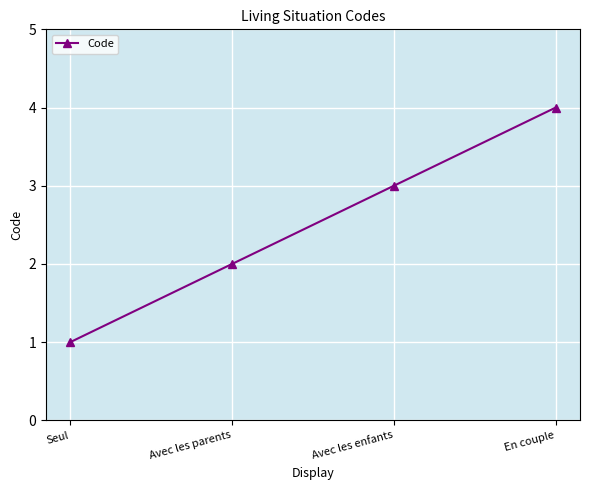

What is the difference between the values at En couple and Avec les parents?

2